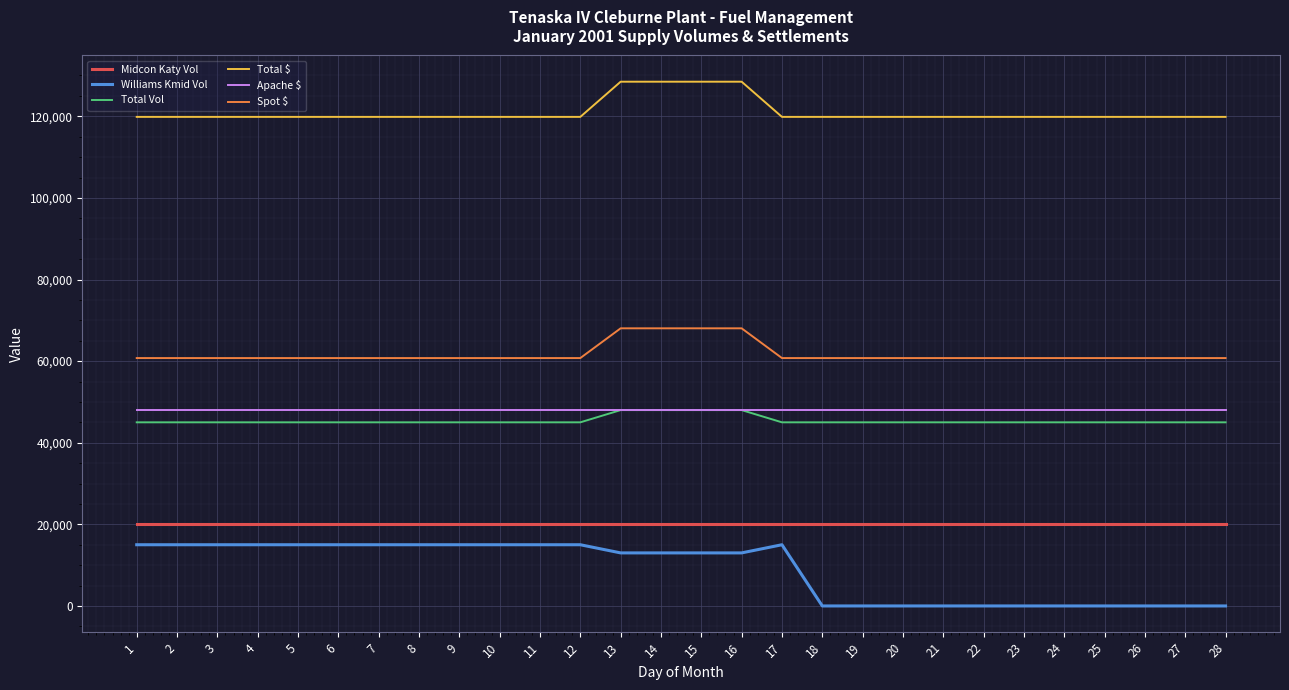

True or false: Williams Kmid Vol and Midcon Katy Vol intersect in this chart.

False